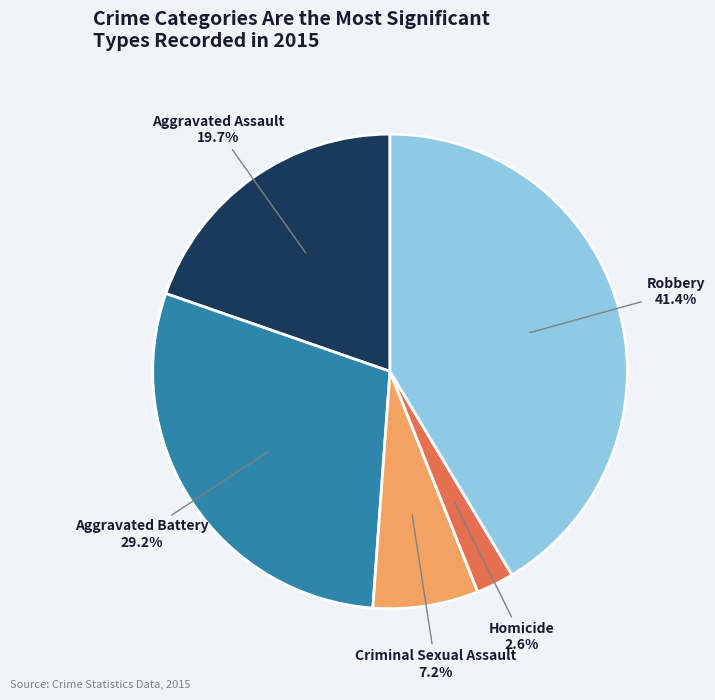

Does any single category account for the majority?

No